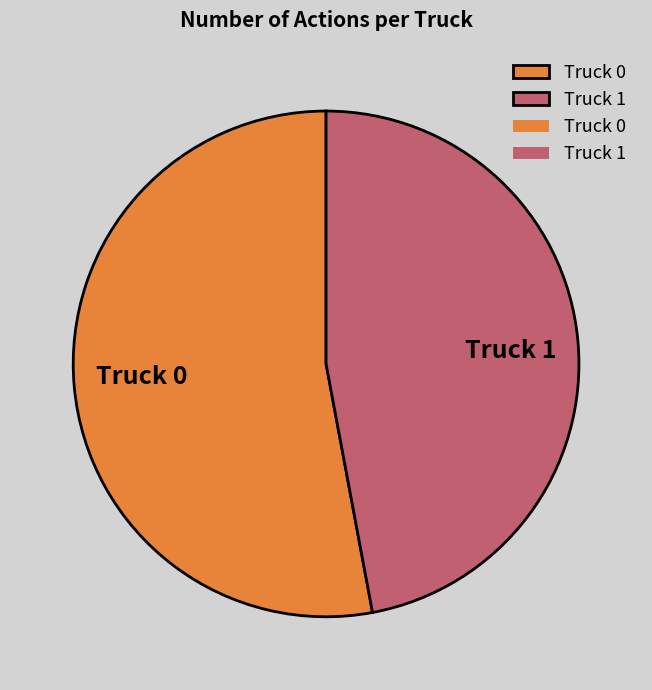

Which has a higher value, Truck 0 or Truck 1?

Truck 0